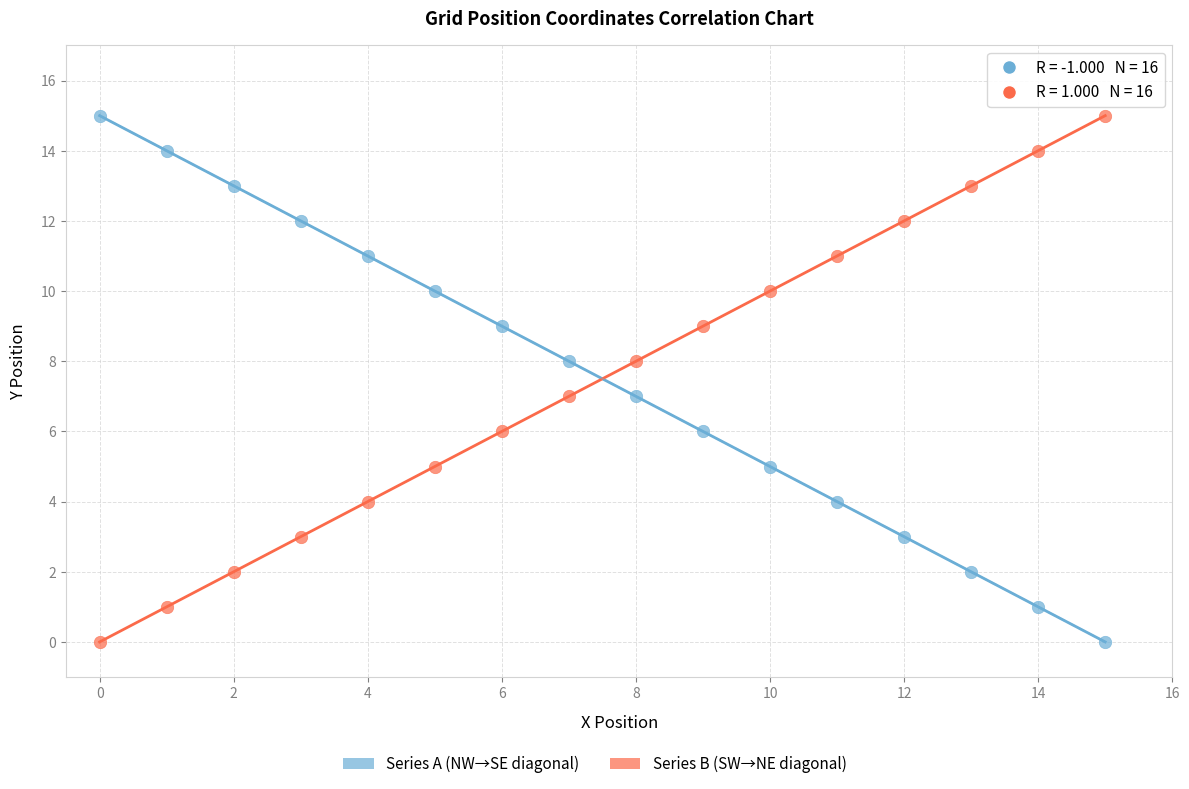

Across all data points, what is the range of Y values (max minus min)?

15